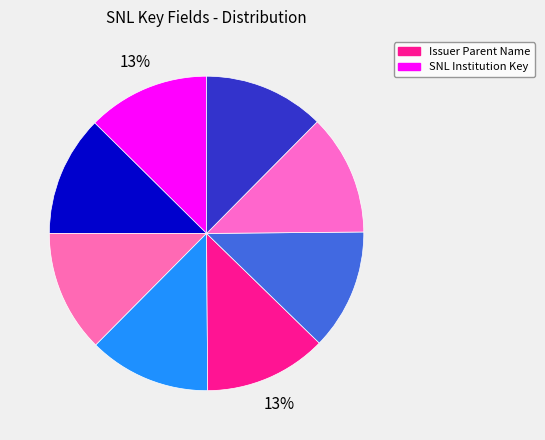

How many segments does this pie chart have?

8